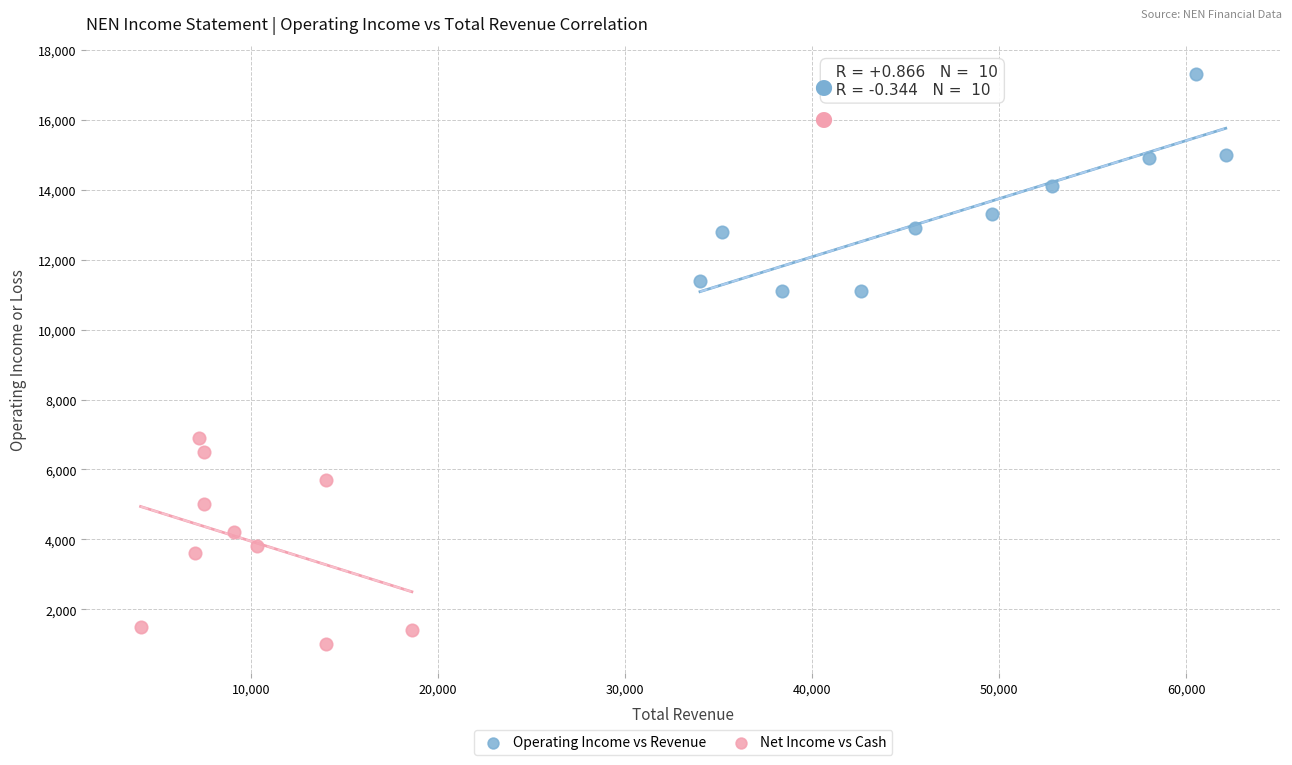

Which series has the widest spread of Y values?

Operating Income vs Revenue